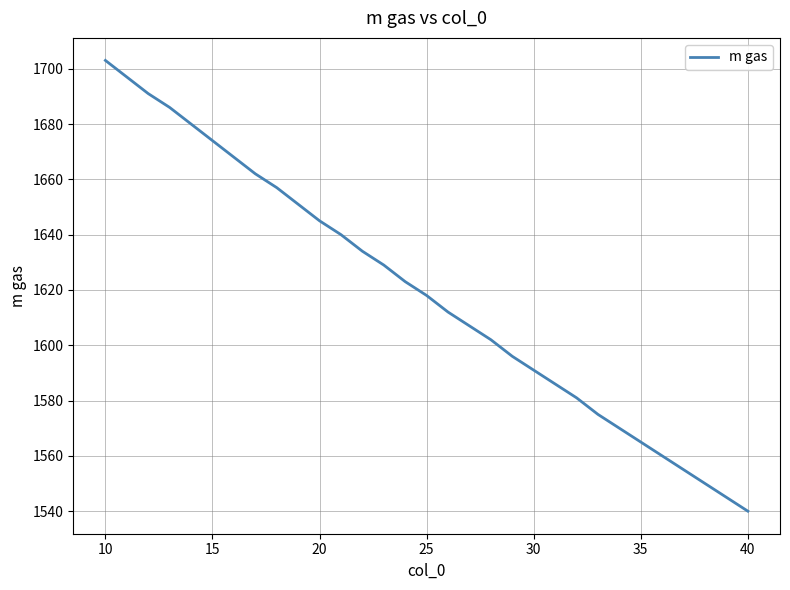

What is the difference between the maximum and minimum values?

163